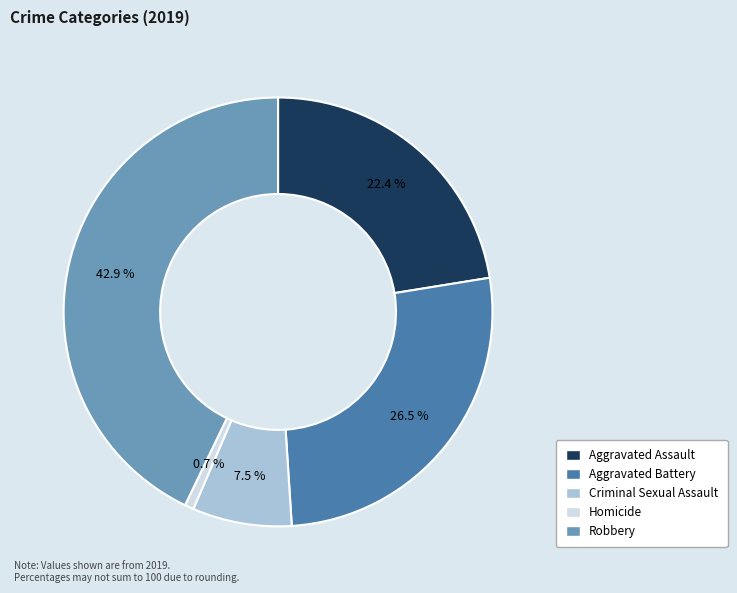

Does any single category account for the majority?

No